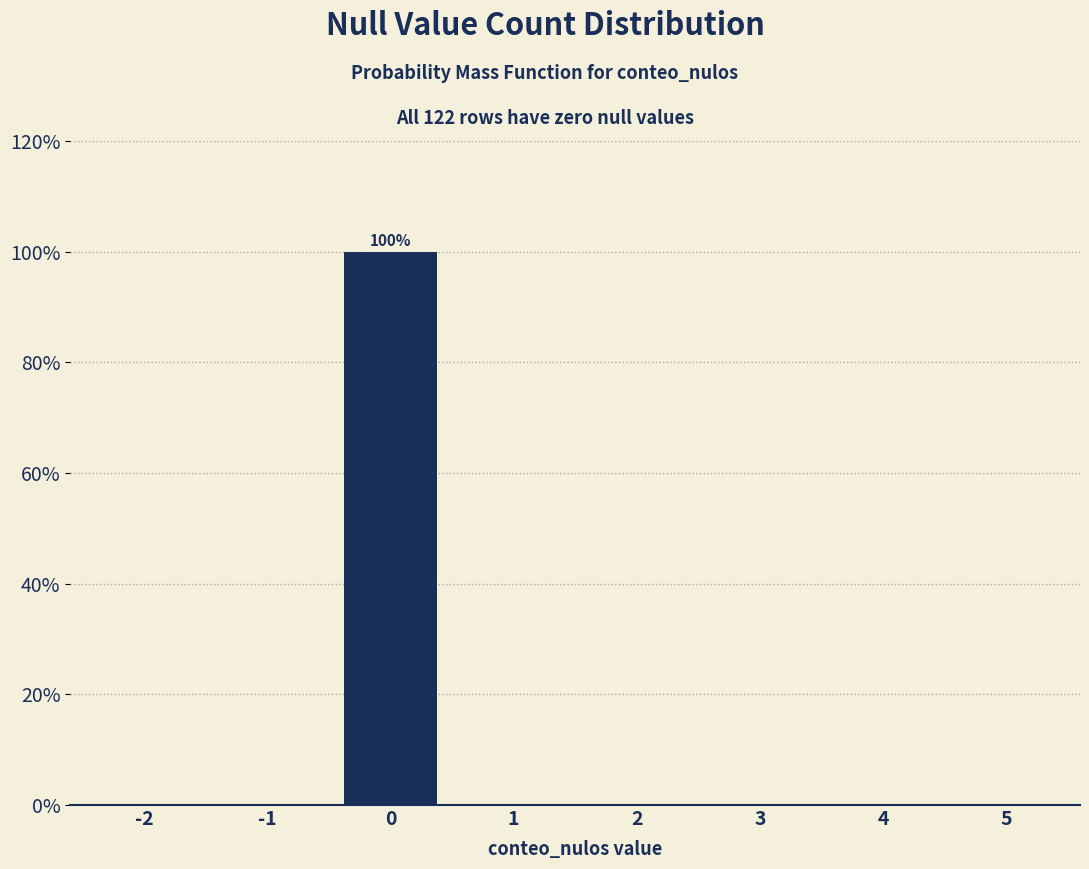

Reading right to left, list all the values displayed in this chart.

5=0	4=0	3=0	2=0	1=0	0=100	-1=0	-2=0